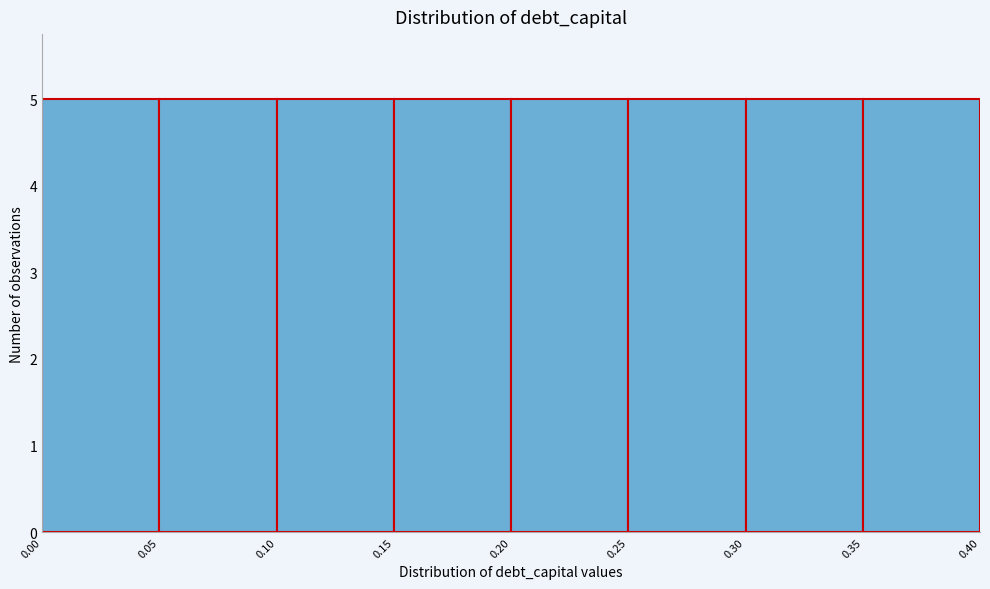

How tall is the bar that spans 0.15 to 0.20 on the x-axis? The values are not printed on the chart, so give them approximately, as read against the axis.

5